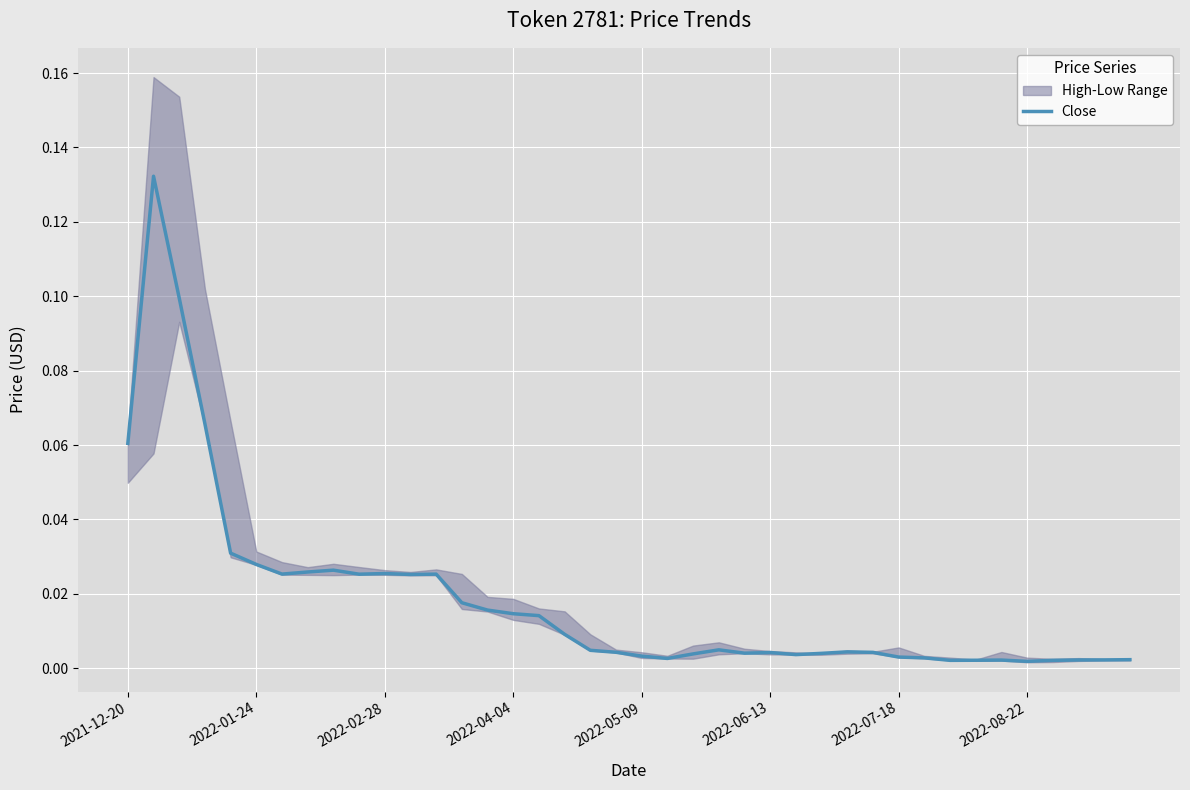

How many interior local valleys (lower than both neighbors) does the data have?

8